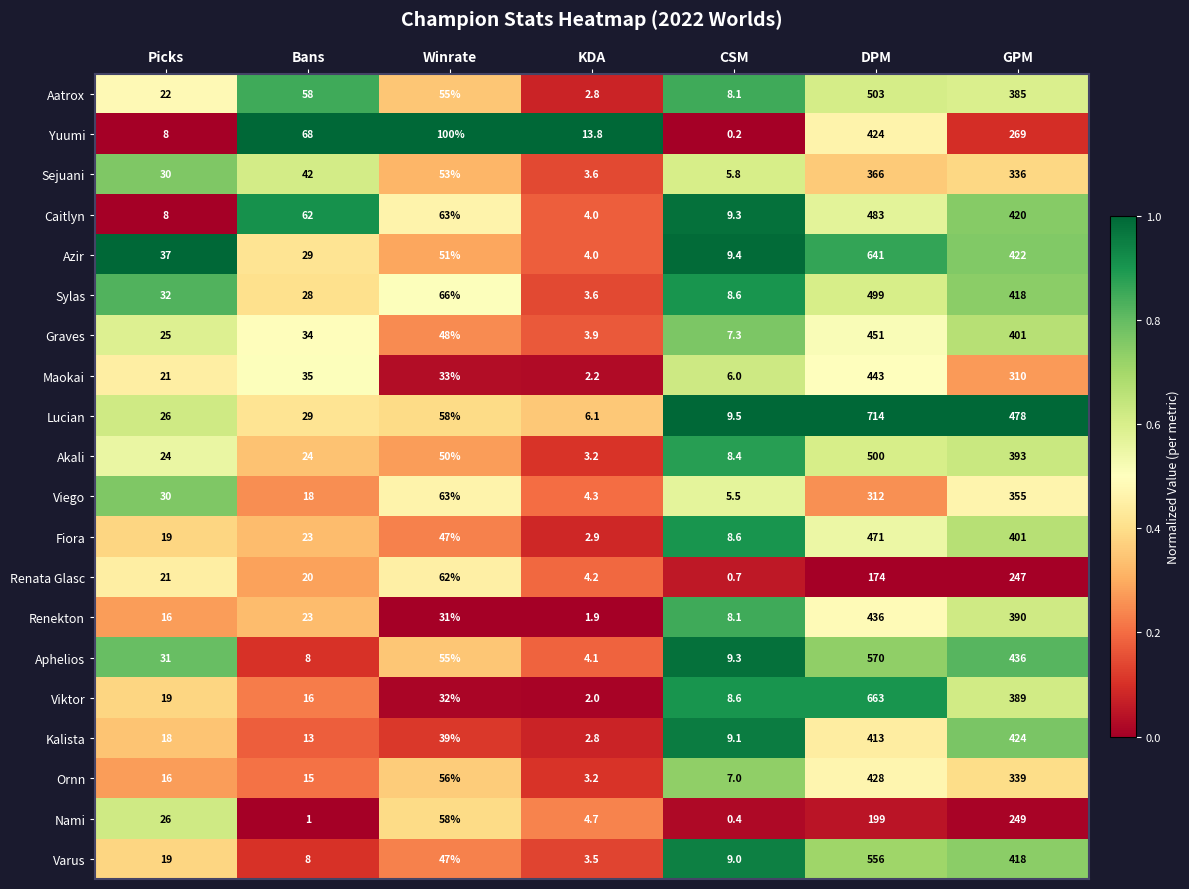

How many series are shown in this chart?

20